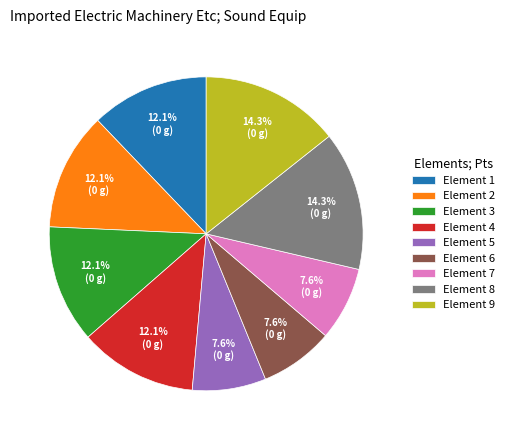

Approximately how many times larger is the value at Element 7 compared to Element 8?

0.5